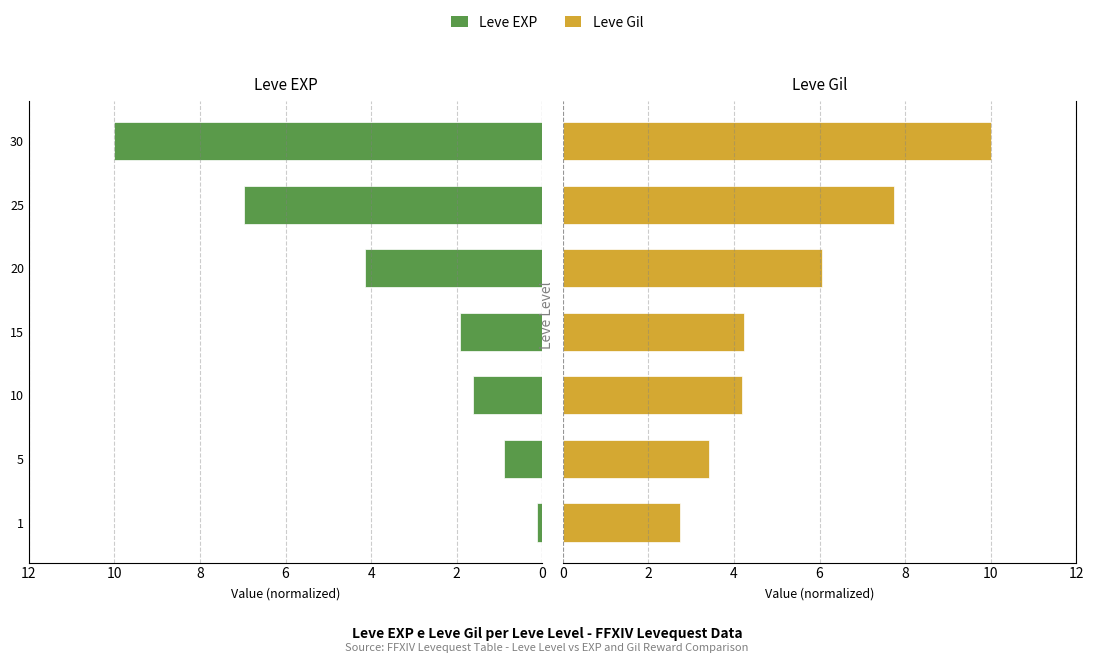

How many data points in Leve Gil are less than 4?

2